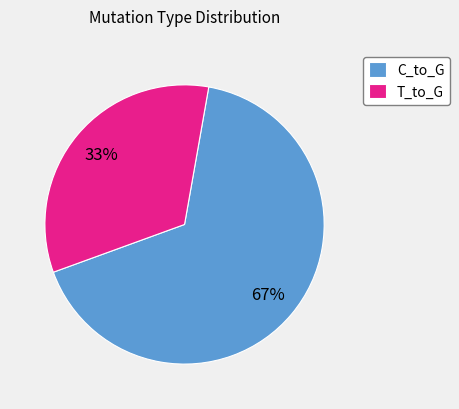

Does any single category account for the majority?

Yes